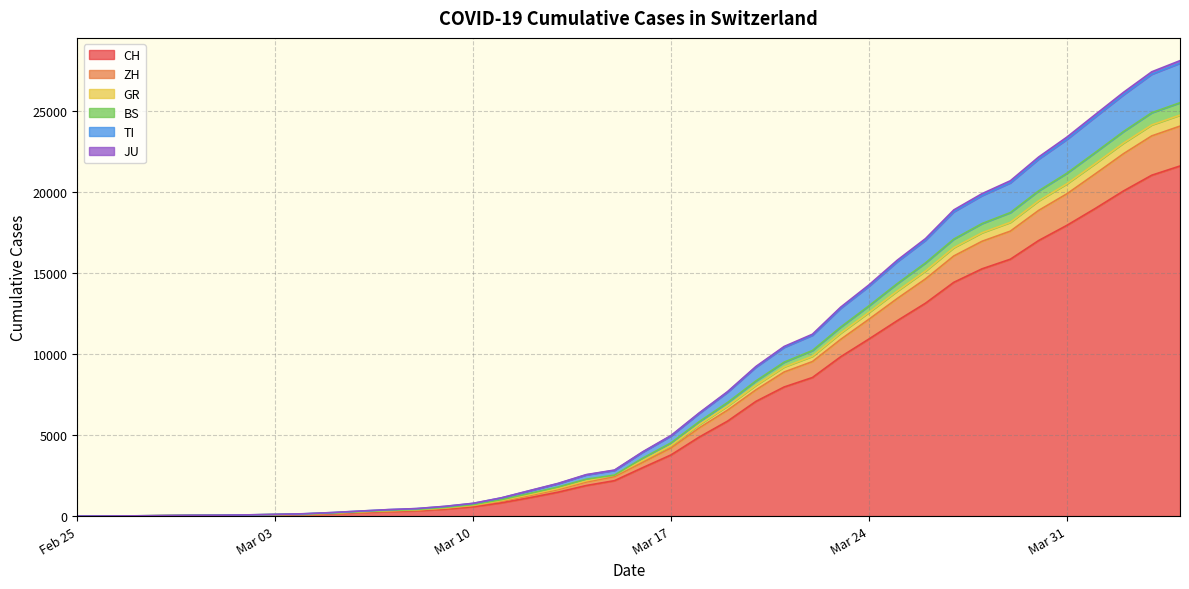

True or false: GR has more than 0 points higher than both neighbors.

False